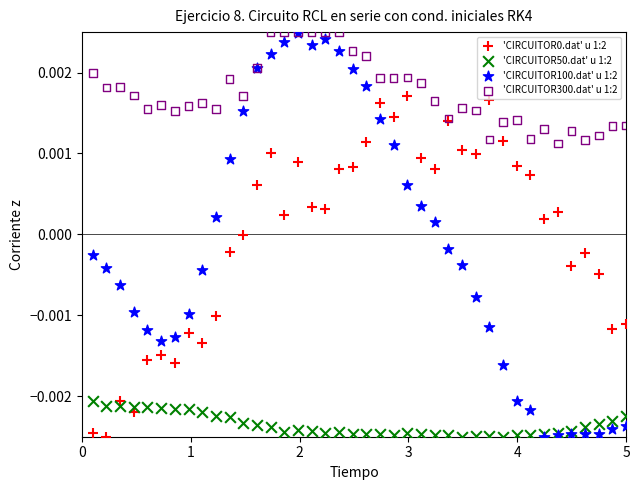

What are all the series names shown in the legend?

'CIRCUITOR0.dat' u 1:2, 'CIRCUITOR50.dat' u 1:2, 'CIRCUITOR100.dat' u 1:2, 'CIRCUITOR300.dat' u 1:2